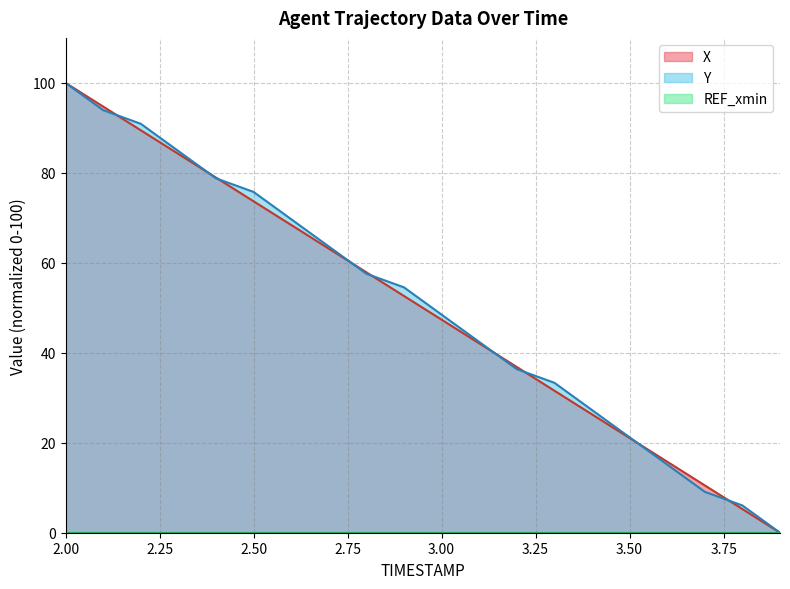

Which series ends up on top after the final intersection of Y and X?

Y